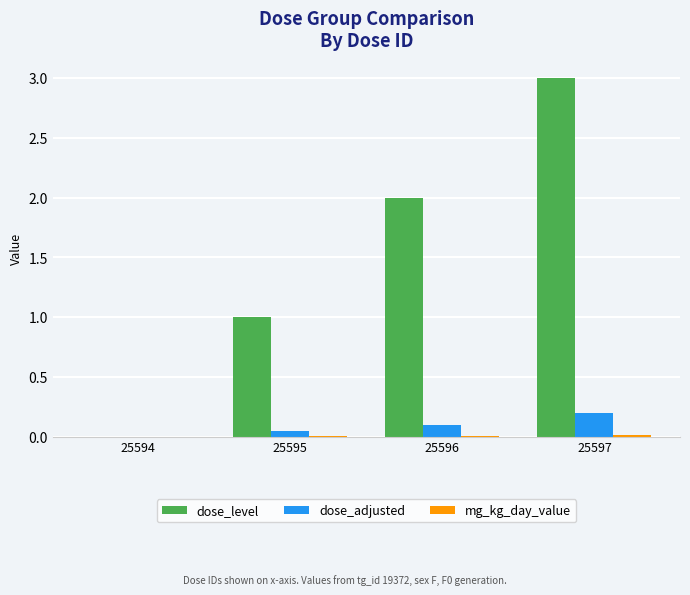

What is the highest value of the dose_level series?

3.0